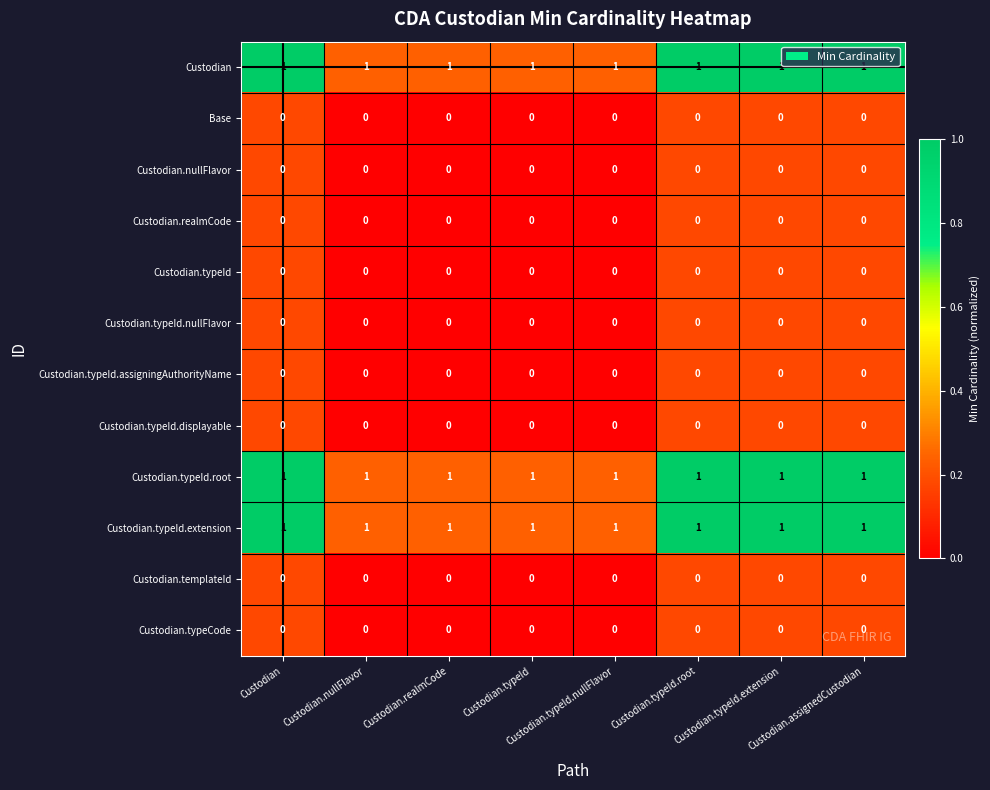

At how many categories does at least one series exceed 0?

8